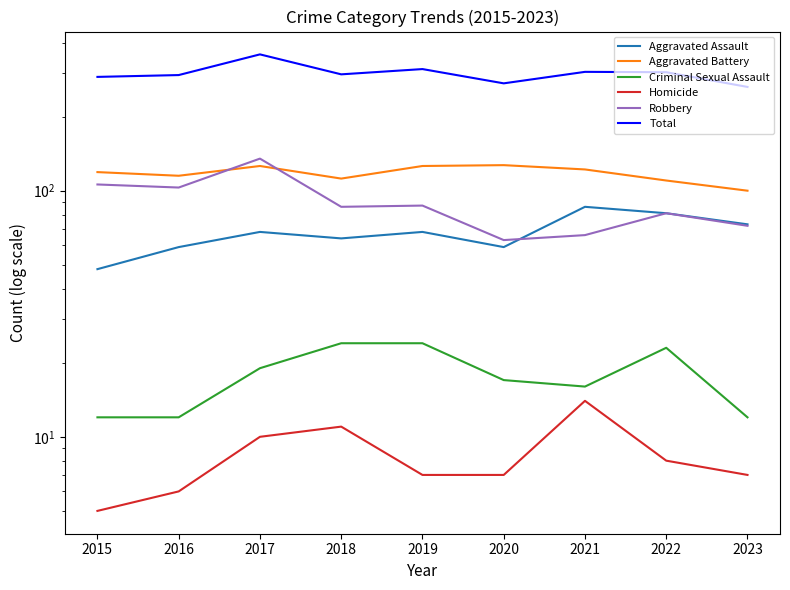

True or false: Aggravated Assault and Criminal Sexual Assault cross at least once.

False